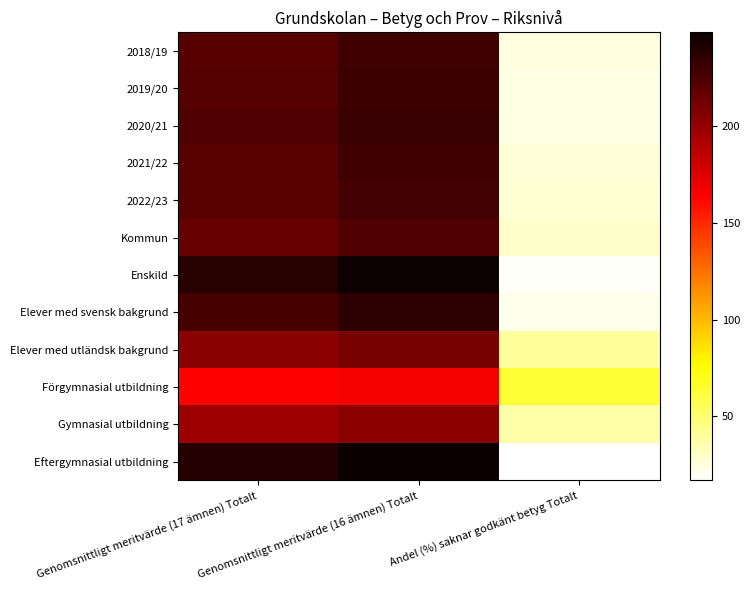

At how many categories does at least one series exceed 135?

2